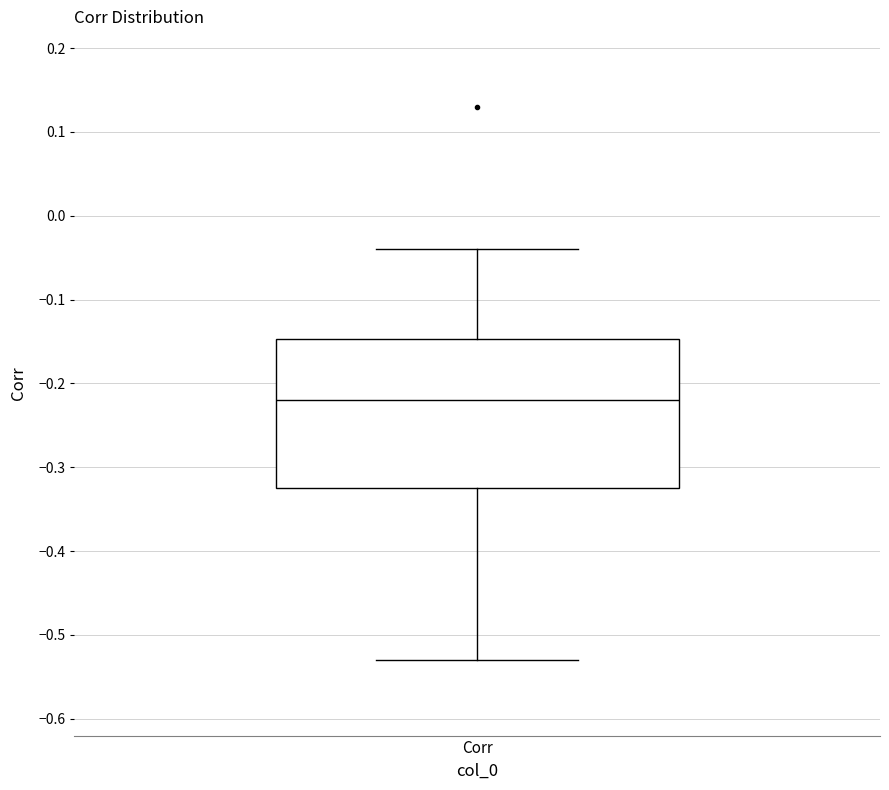

Transcribe this box plot: give where the median line is, the range the box spans, and where the two whiskers end, as read against the y-axis. The values are not printed on the chart, so give them approximately, as read against the axis.

median -0.22, box -0.32 to -0.15, whiskers -0.53 to -0.04